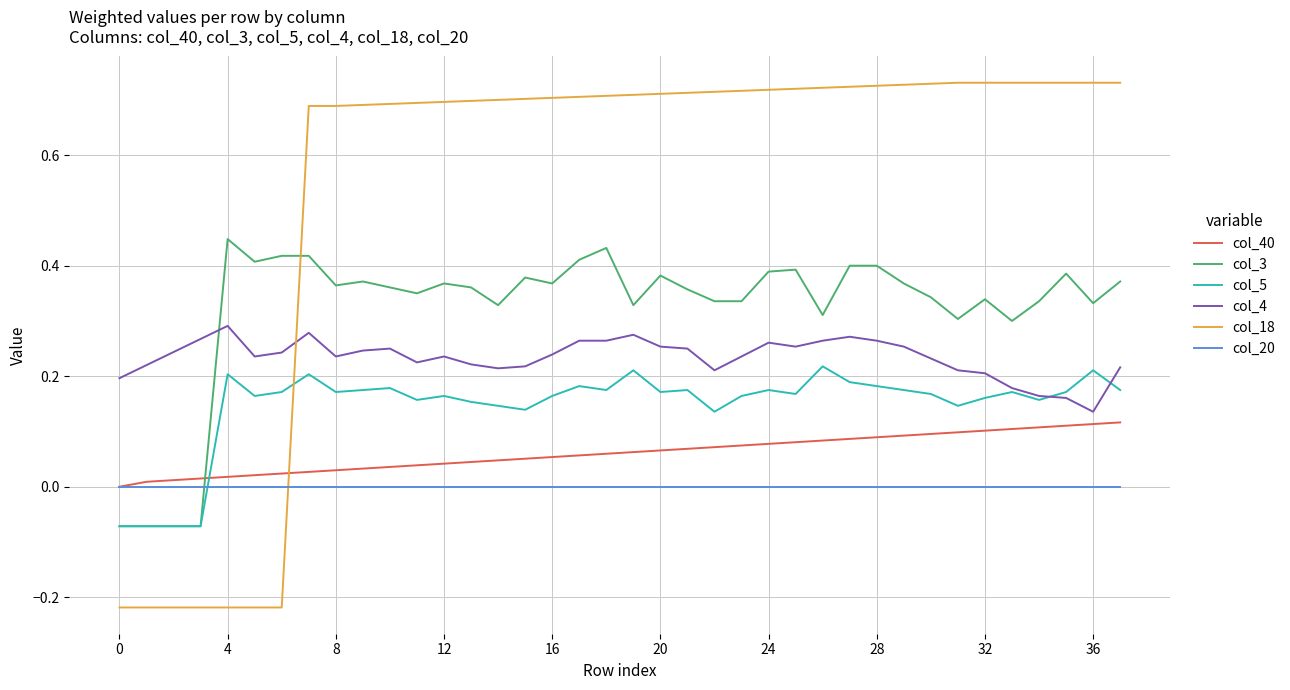

How many intersections are there between col_40 and col_3?

1